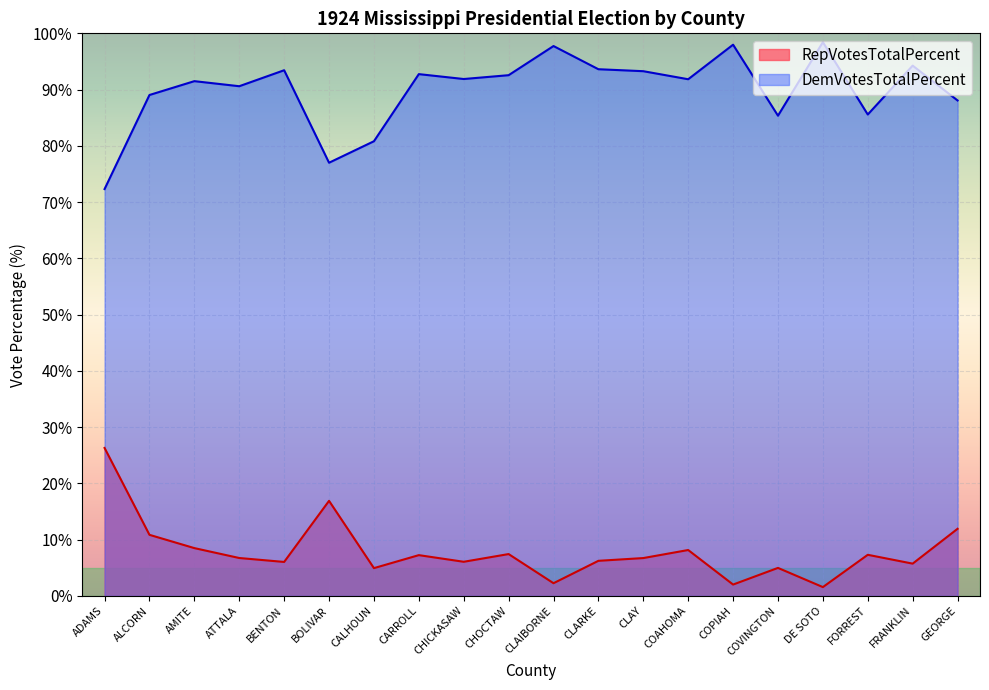

What is the difference between the second highest and second lowest values in the RepVotesTotalPercent series?

14.9